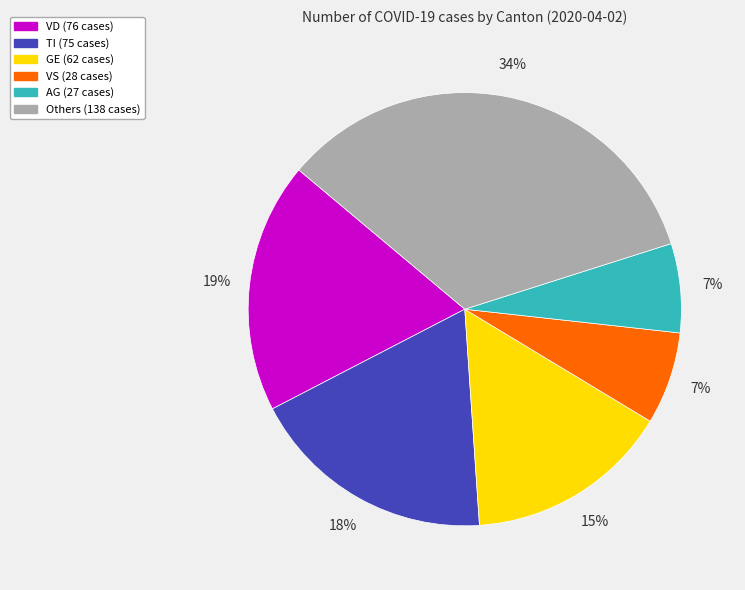

To the nearest percent, what is the average slice percentage?

17%